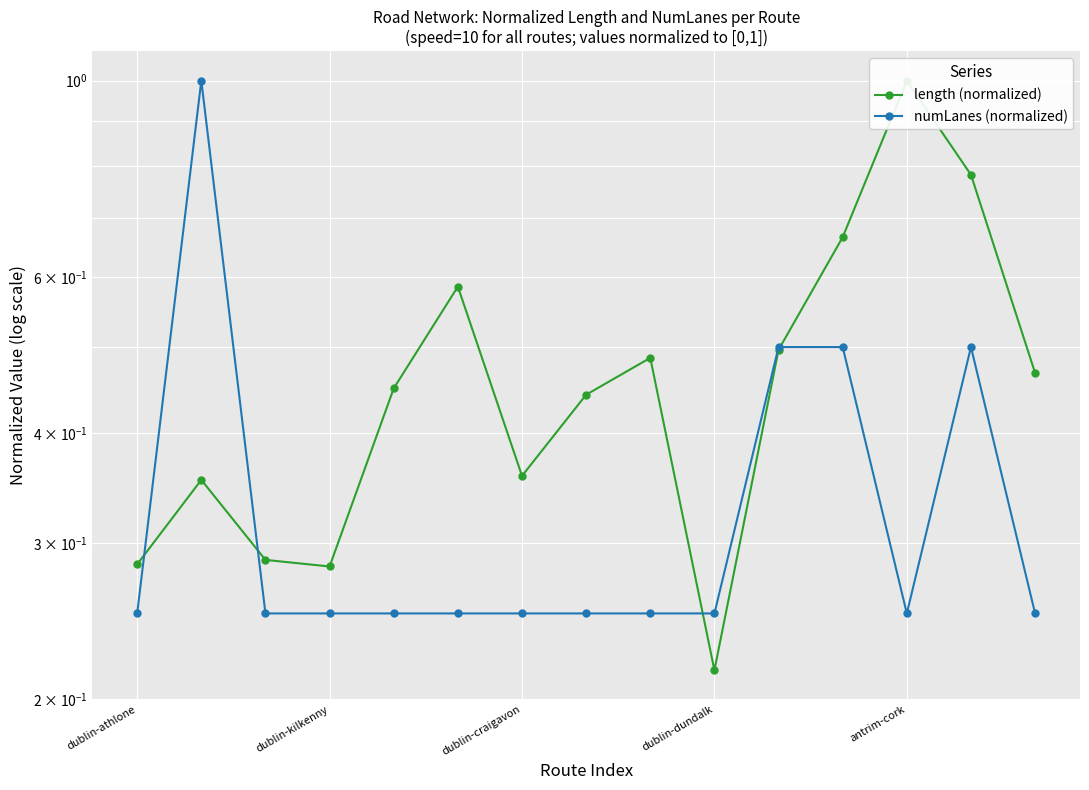

What is the label of the 1st point from the left?

dublin-athlone